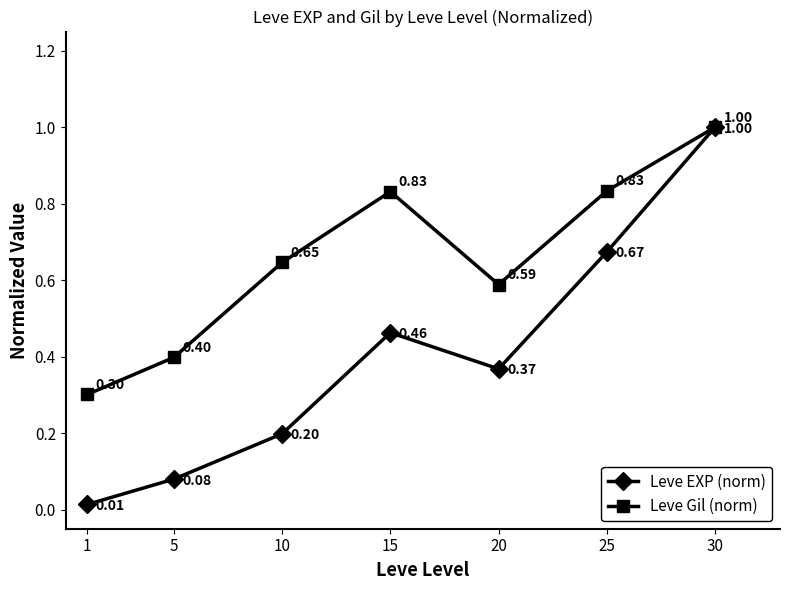

Which series has the largest total across all categories?

Leve Gil (norm)